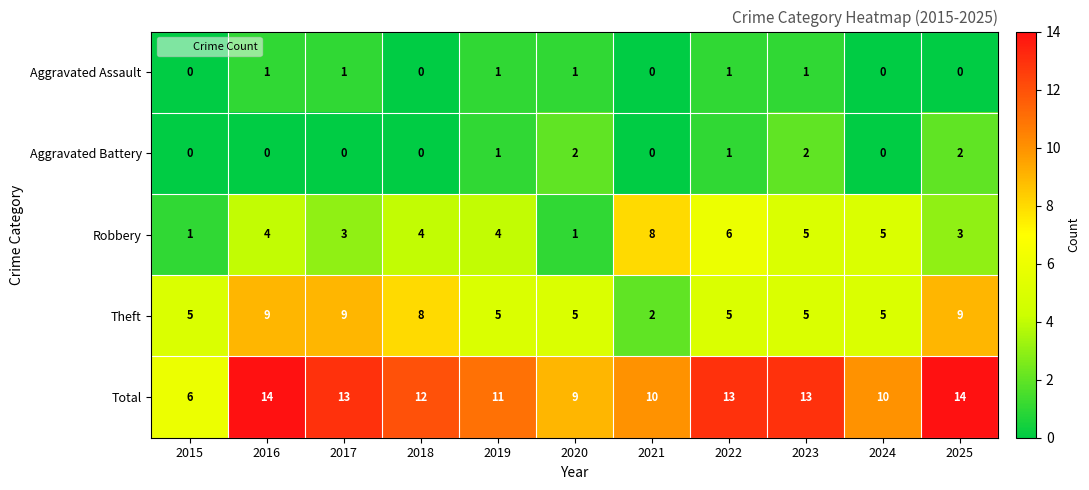

At 2016, list the series in order from largest to smallest.

Total, Theft, Robbery, Aggravated Assault, Aggravated Battery